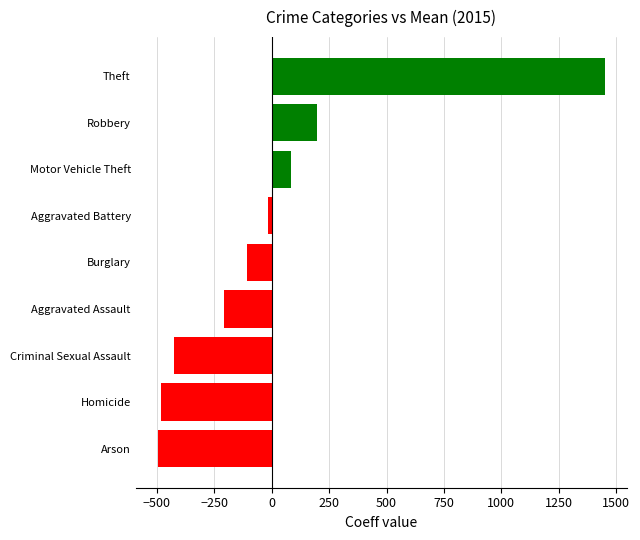

The value at Aggravated Assault is -207. True or false?

True